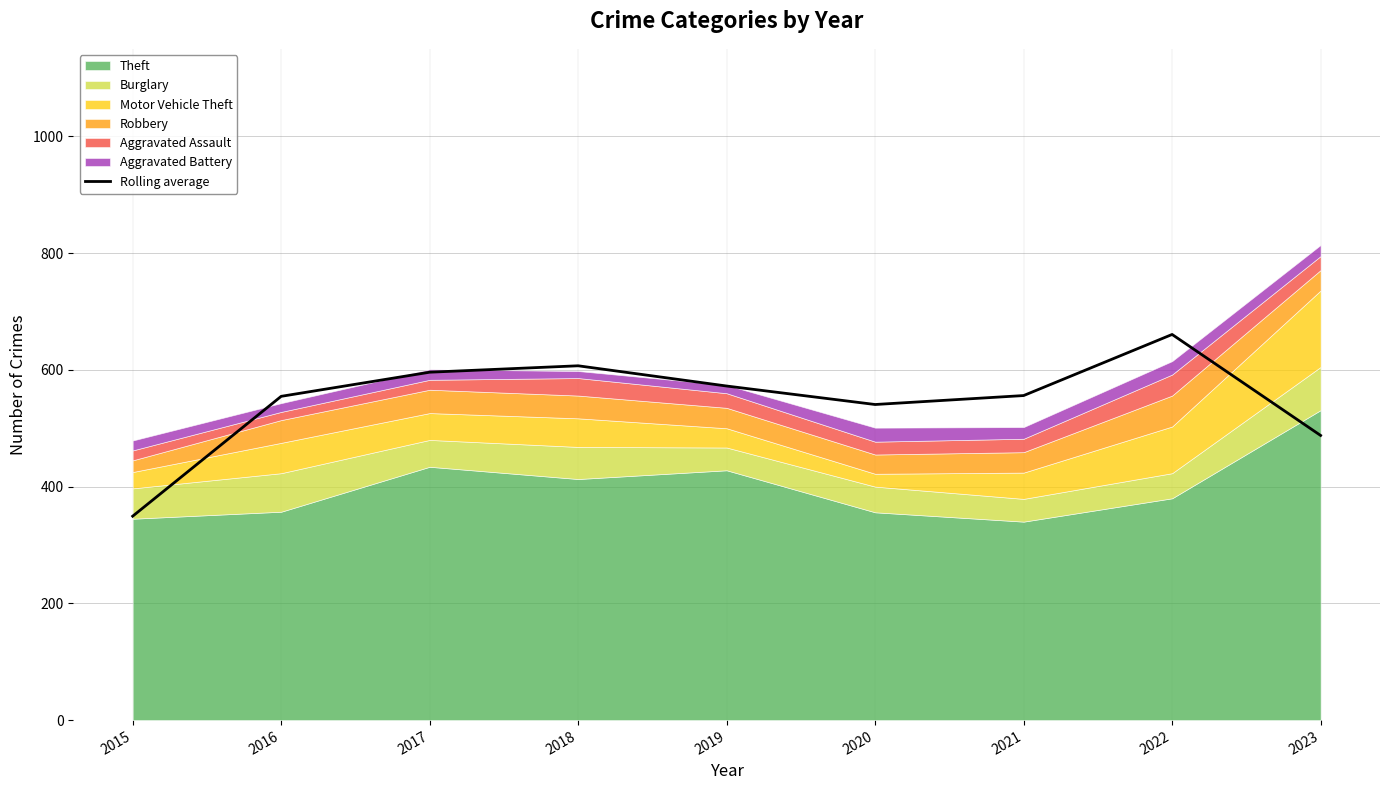

What is the difference between the maximum and minimum values?

311.3